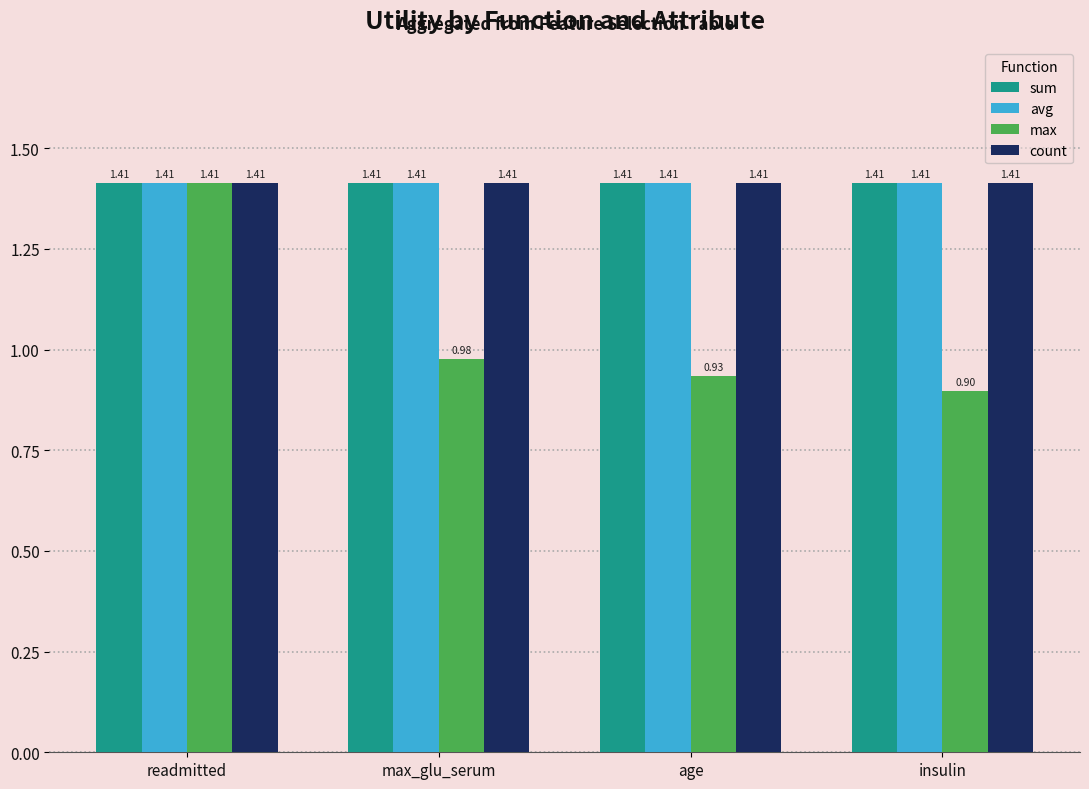

What is the difference between the highest and lowest values at max_glu_serum?

0.4